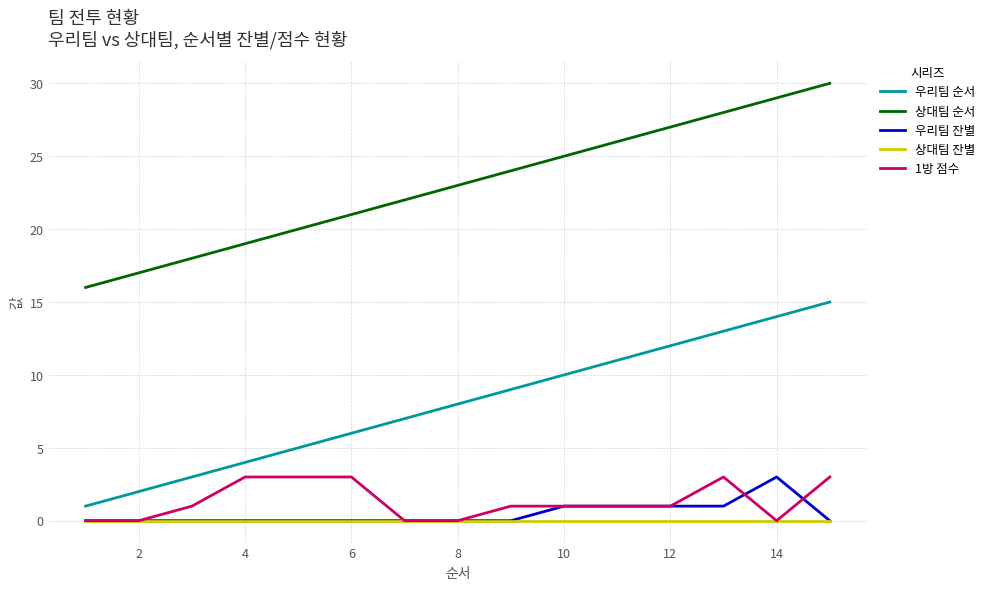

At how many categories does at least one series exceed 7?

15